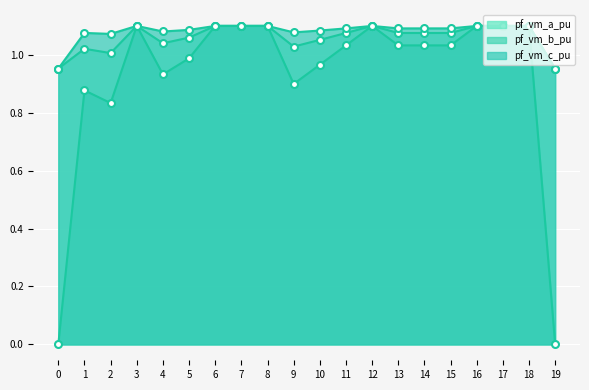

True or false: pf_vm_b_pu has more than 1 interior local peaks.

True